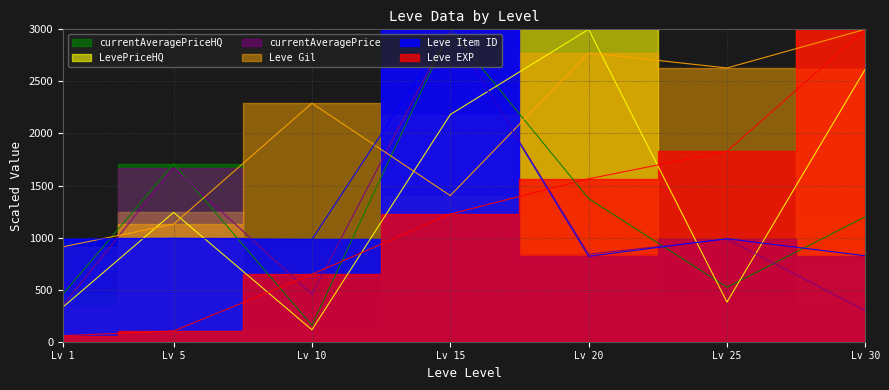

What is the average value of the Leve Item ID series?

1228.0